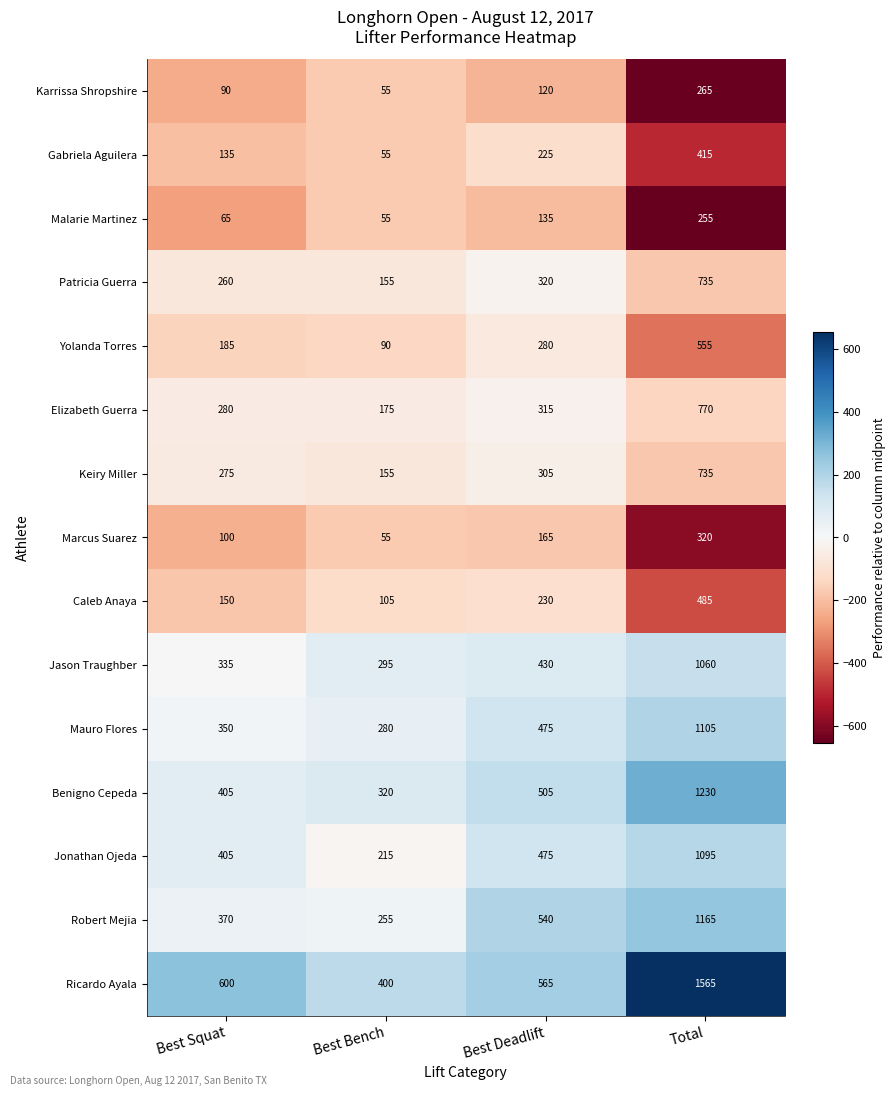

What is the greatest value displayed?

1565